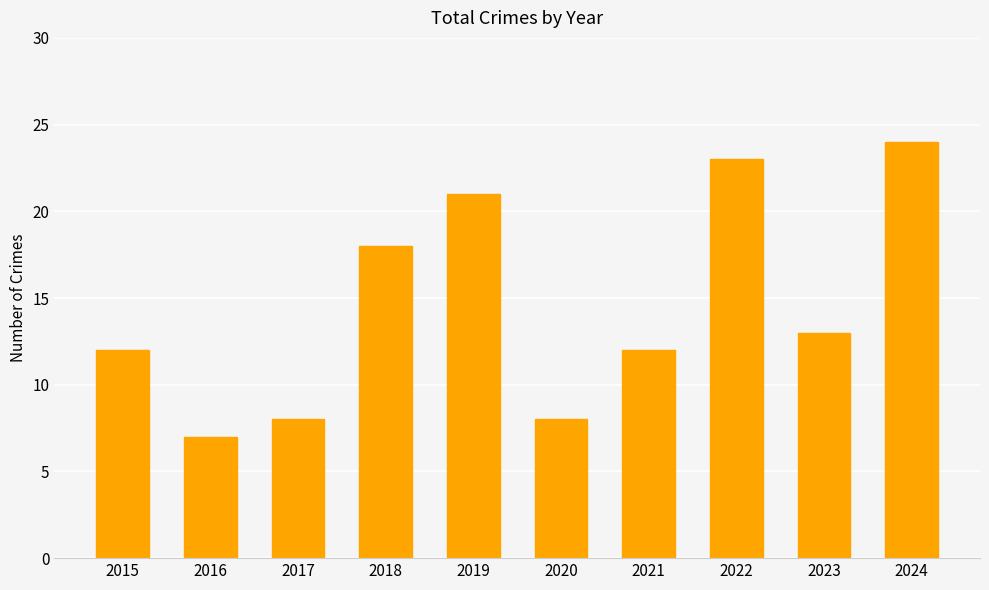

Which has a higher value, 2024 or 2015?

2024